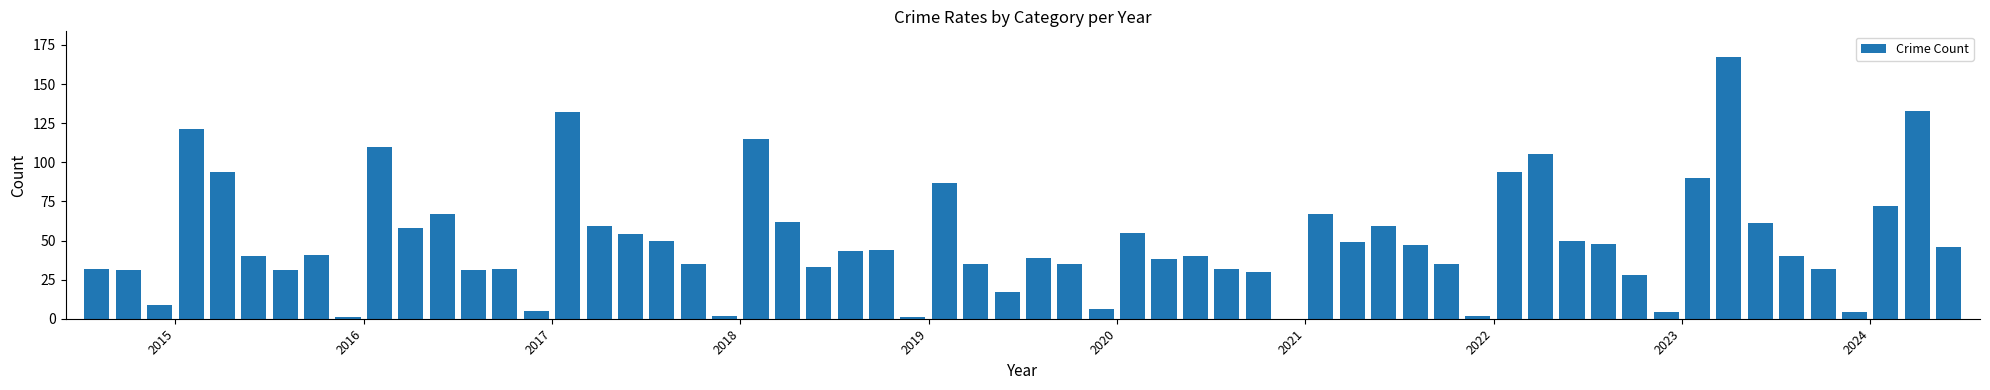

What is the greatest value displayed?

167